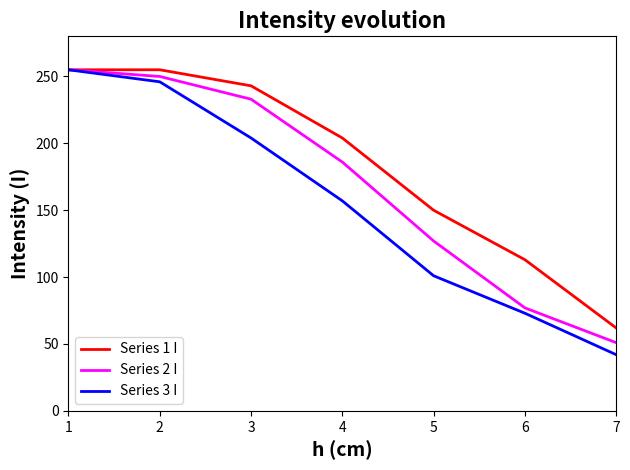

What is the highest value of the Series 1 I series?

255